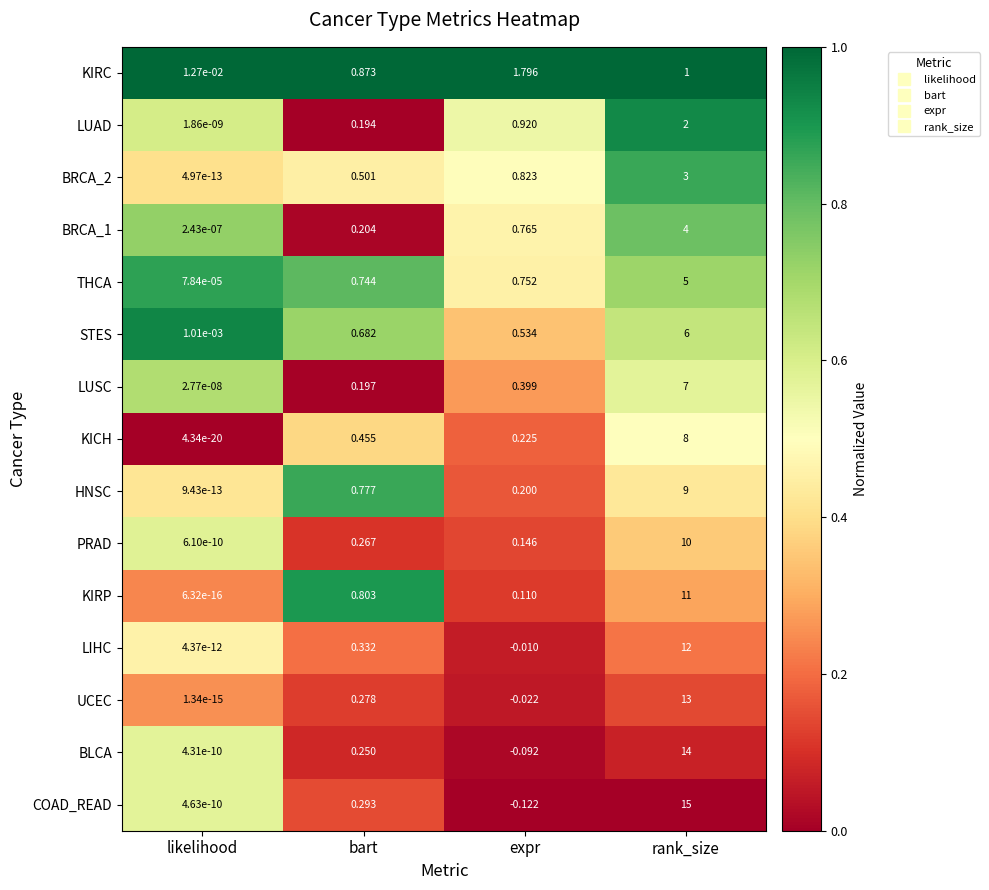

Which series has the largest range (max minus min)?

COAD_READ